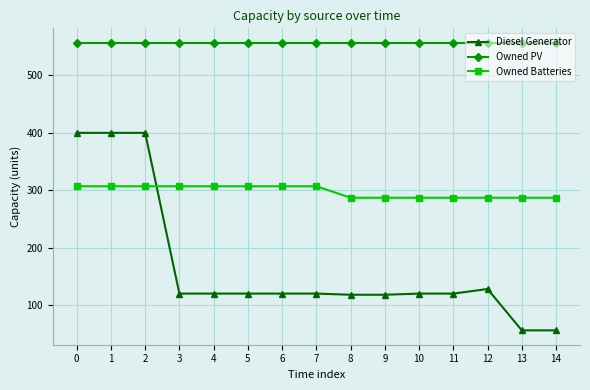

Is this an area chart (filled region under the line)?

No